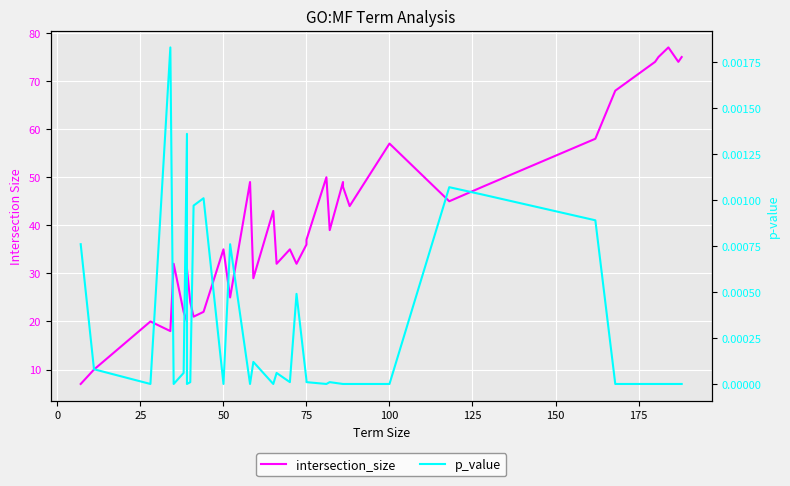

What are all the series names shown in the legend?

intersection_size, p_value